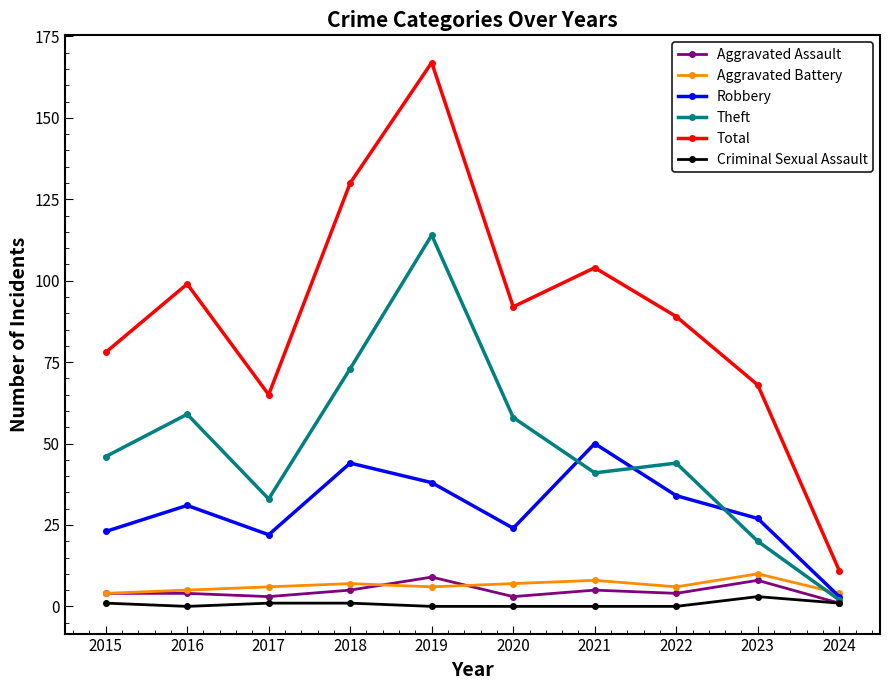

Does the chart have visible grid lines?

No